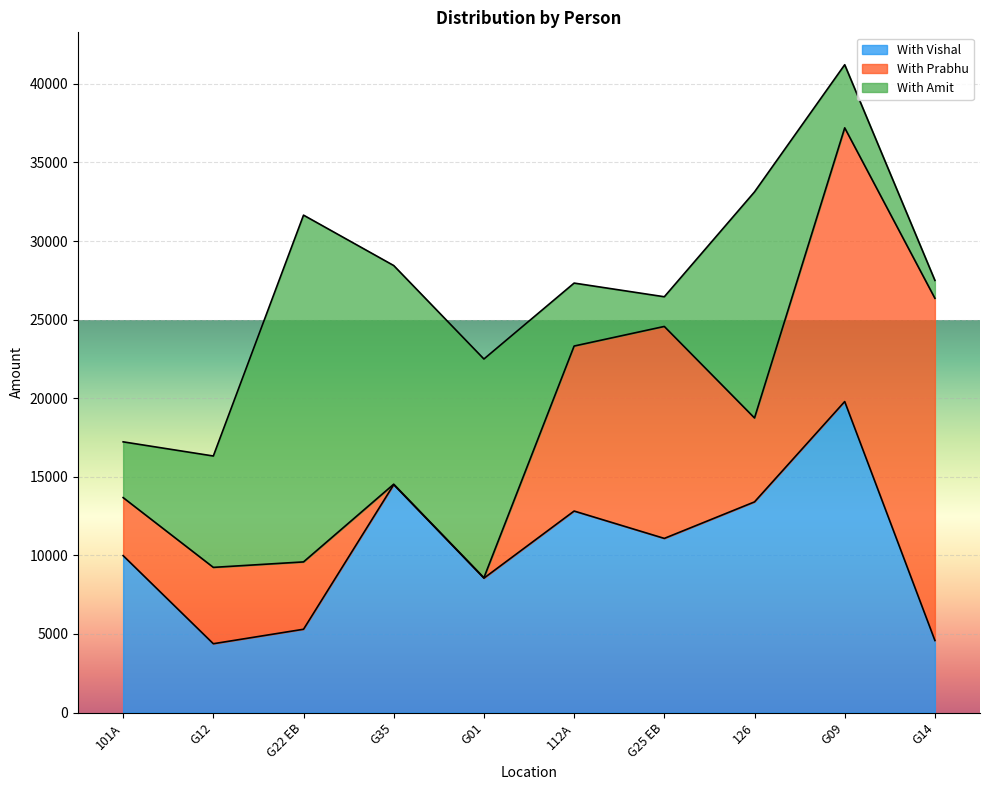

The With Vishal series shows 4585 at G14. True or false?

True